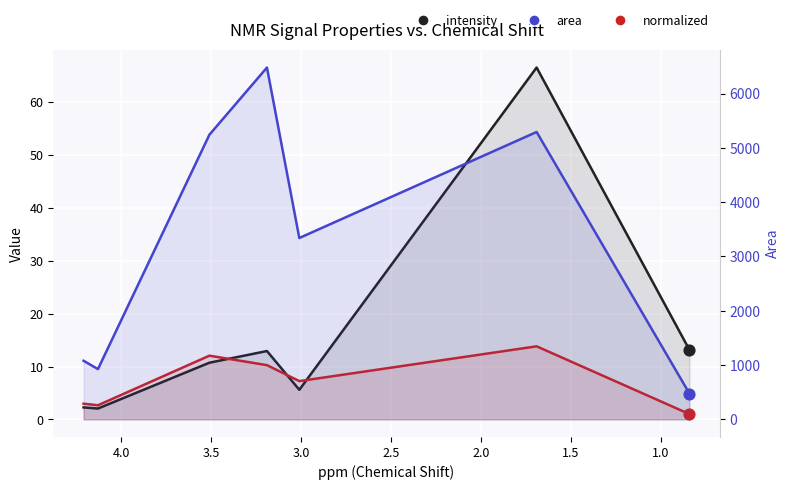

Which series contains the highest Y value?

area